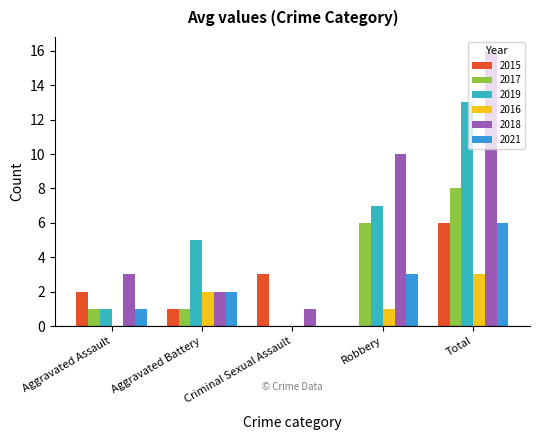

What is the difference between the 2016 values at Aggravated Battery and Total?

1